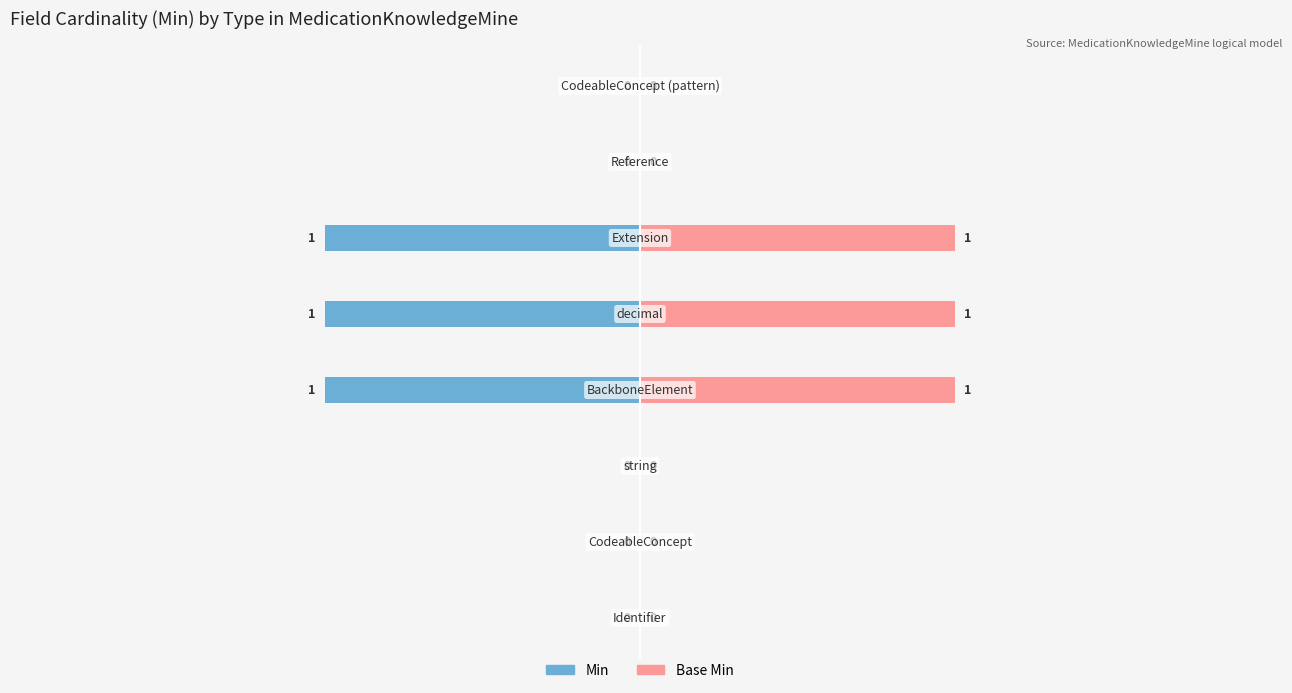

At how many categories does at least one series exceed 0?

3